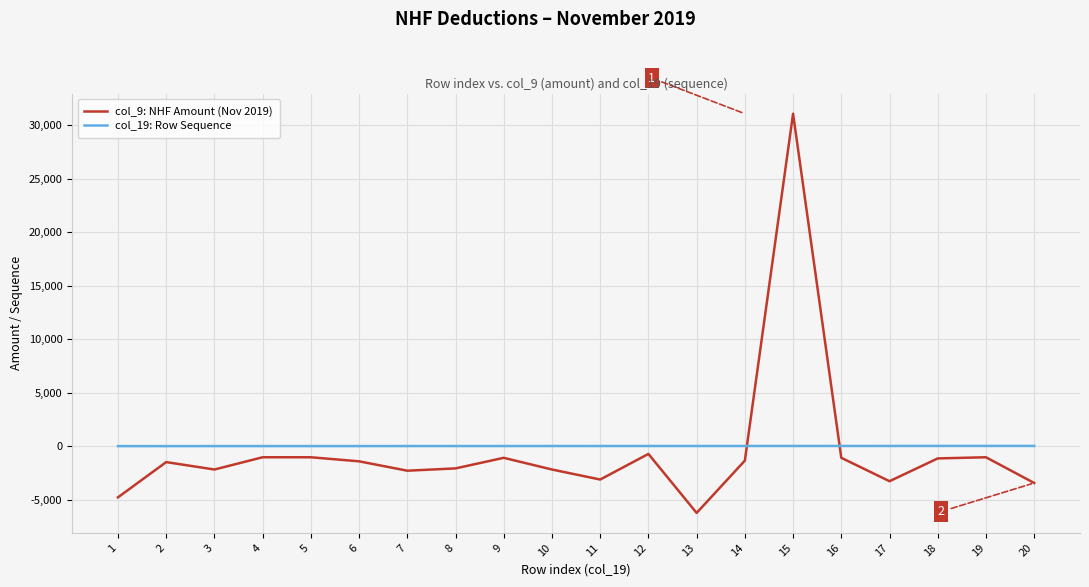

How many interior local valleys does the col_9: NHF Amount (Nov 2019) series have?

5